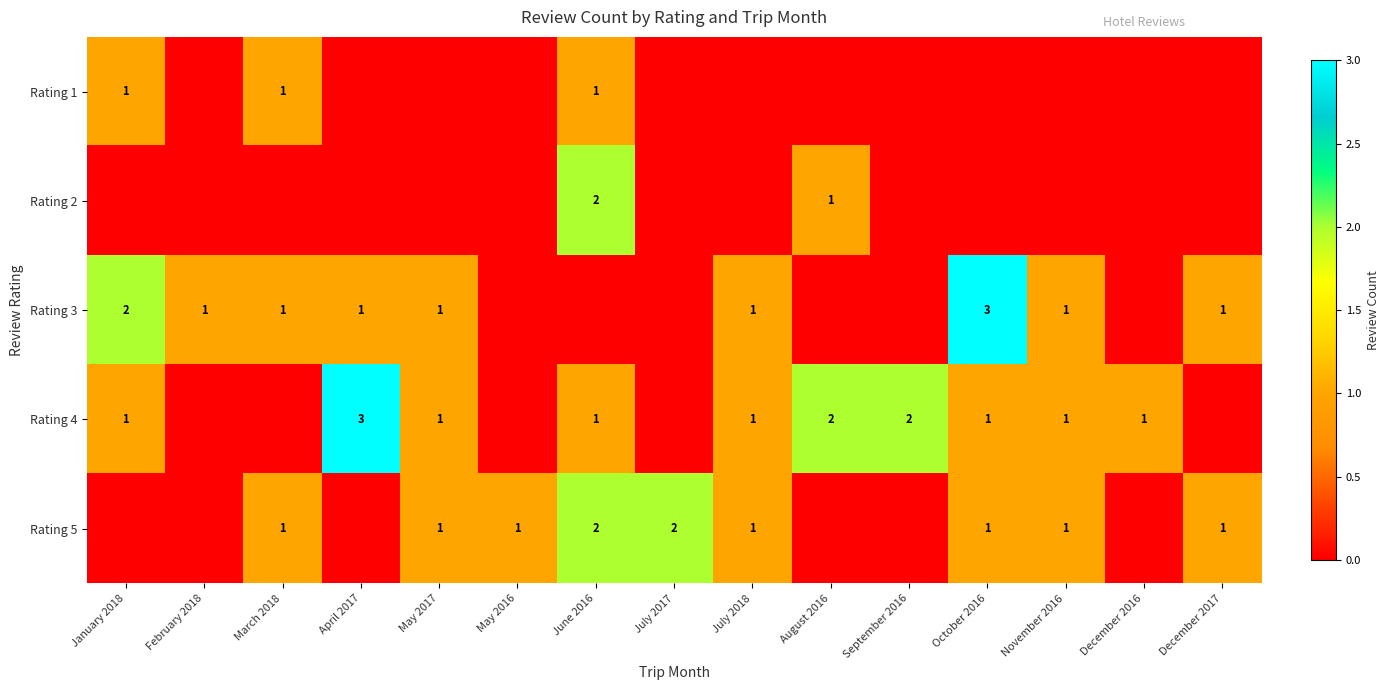

True or false: Rating 4 has a value of 1 at July 2018.

True